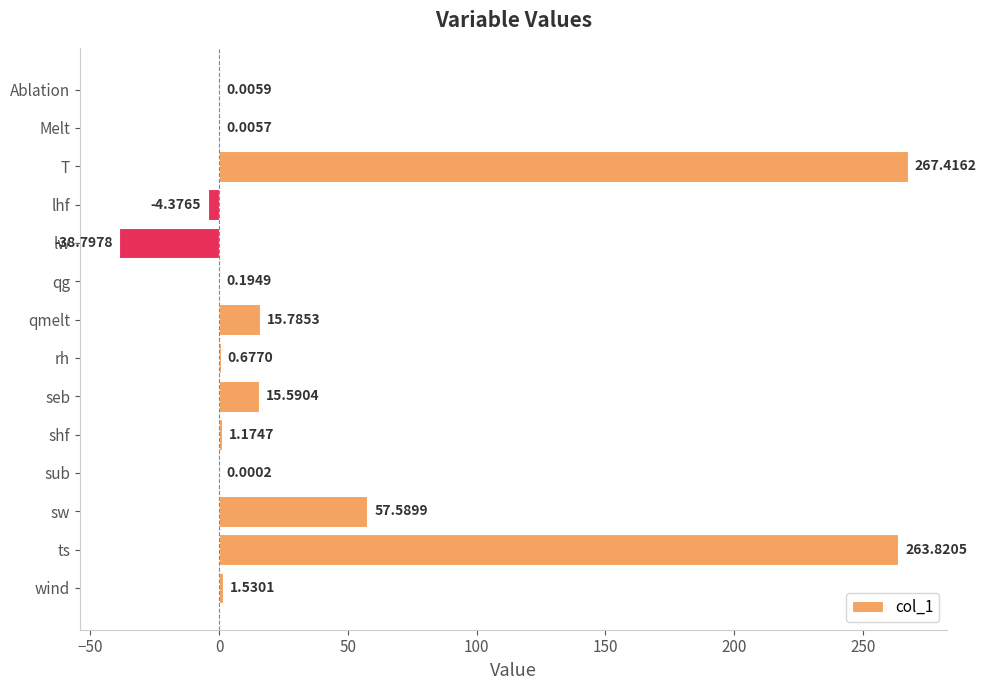

How many series are shown in this chart?

1